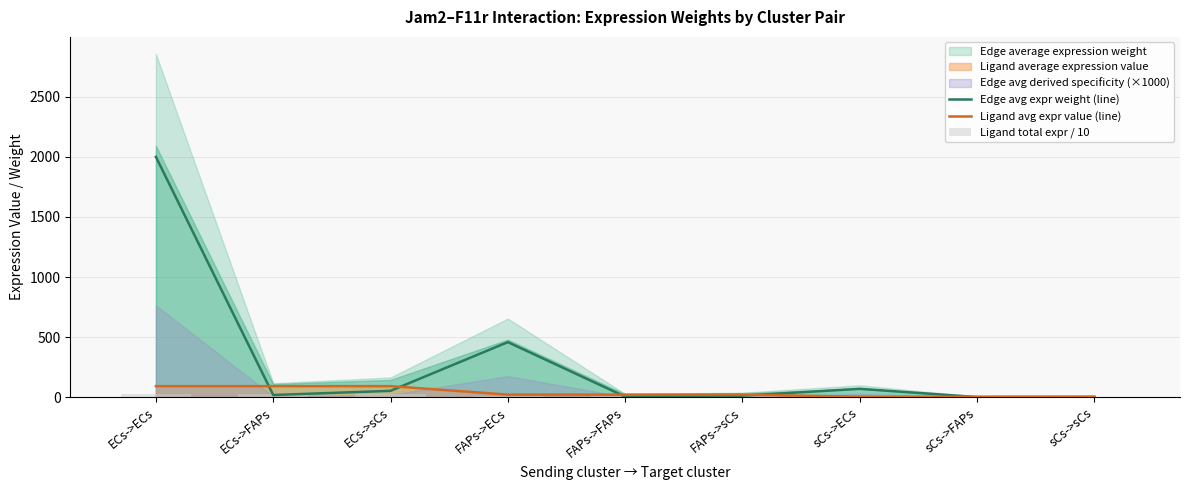

True or false: Ligand avg expr value (line) has a value of 20.9 at FAPs->sCs.

True